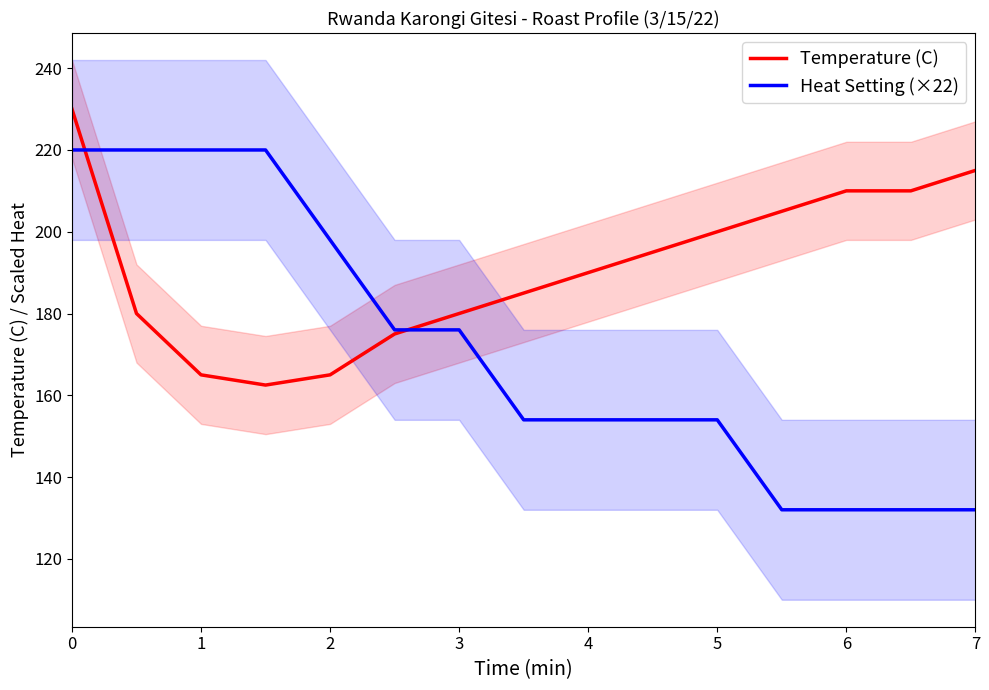

The Heat Setting (×22) series shows 220.0 at 0. True or false?

True